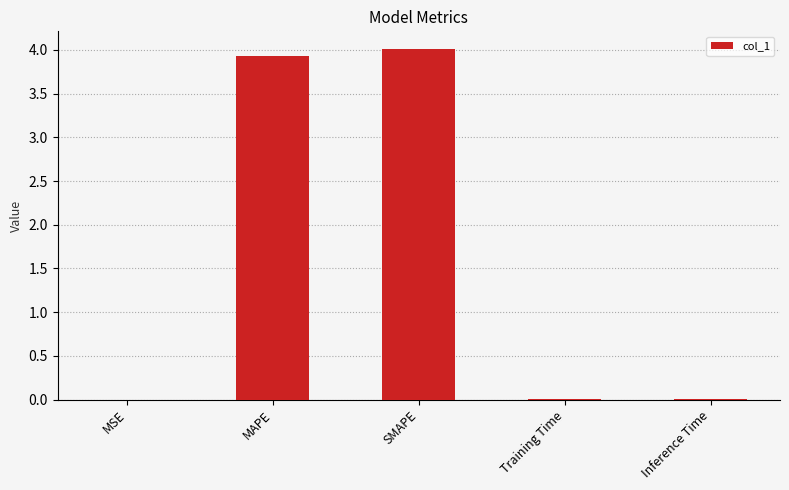

What is the greatest value displayed?

4.0